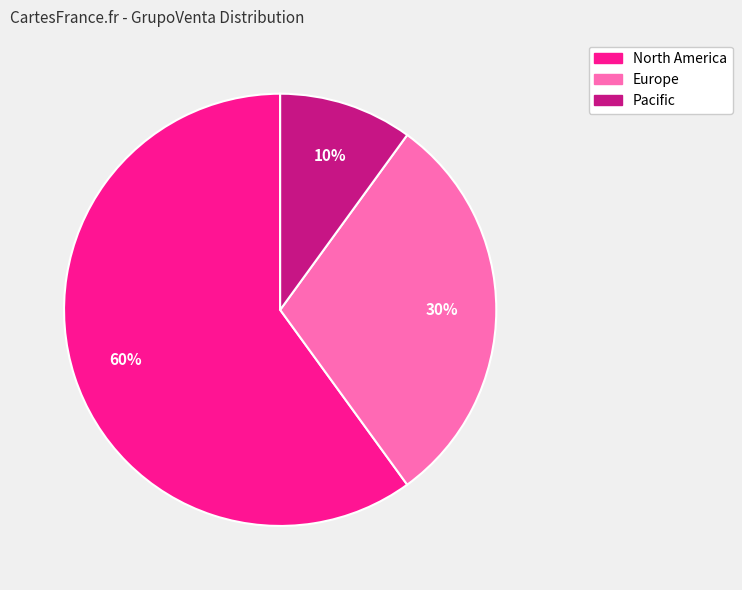

The Pacific slice represents 10% of the pie. True or false?

True